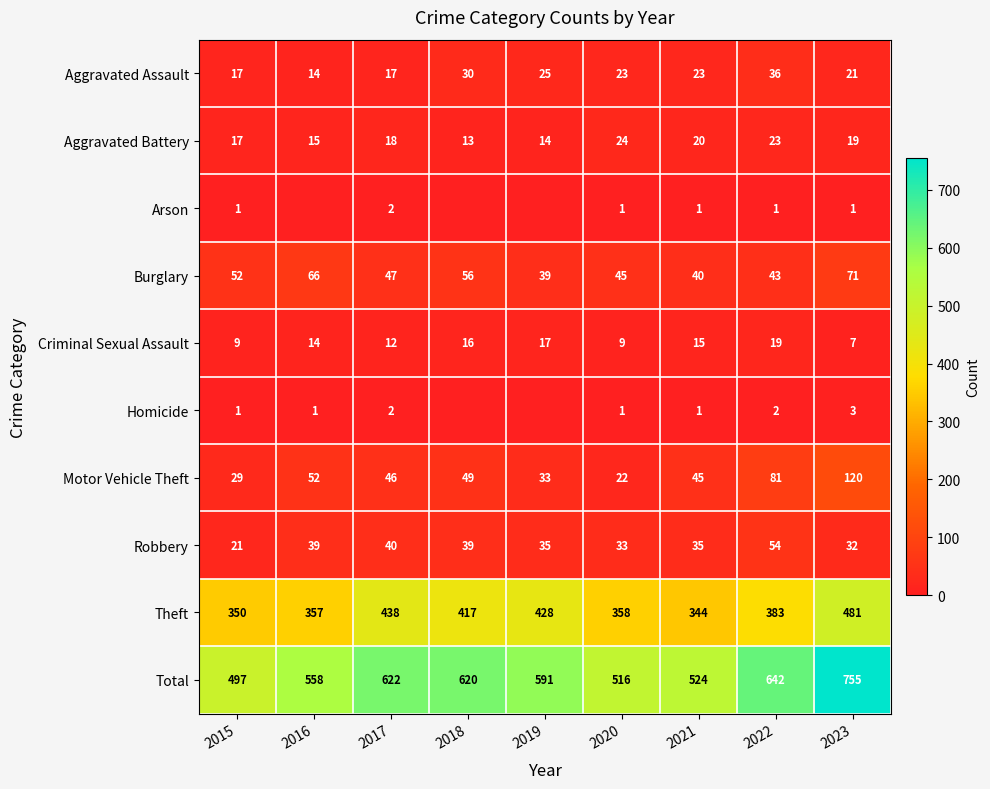

What is the maximum value for Aggravated Battery?

24